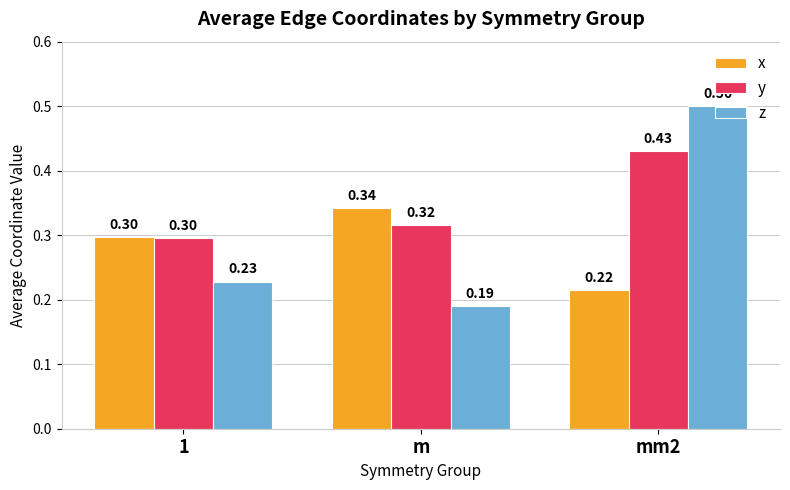

Which category has the lowest value in the x series?

mm2